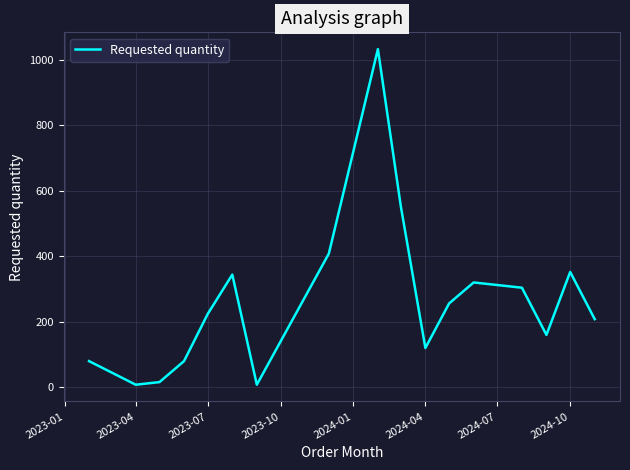

What is the greatest value displayed?

1032